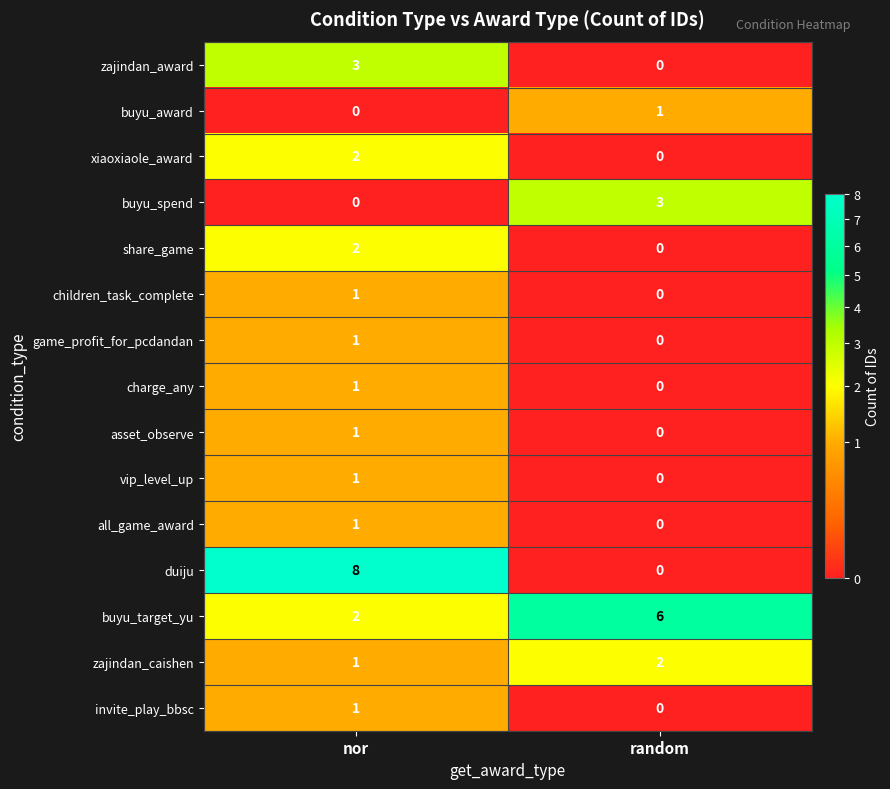

What is the highest value of the buyu_spend series?

3